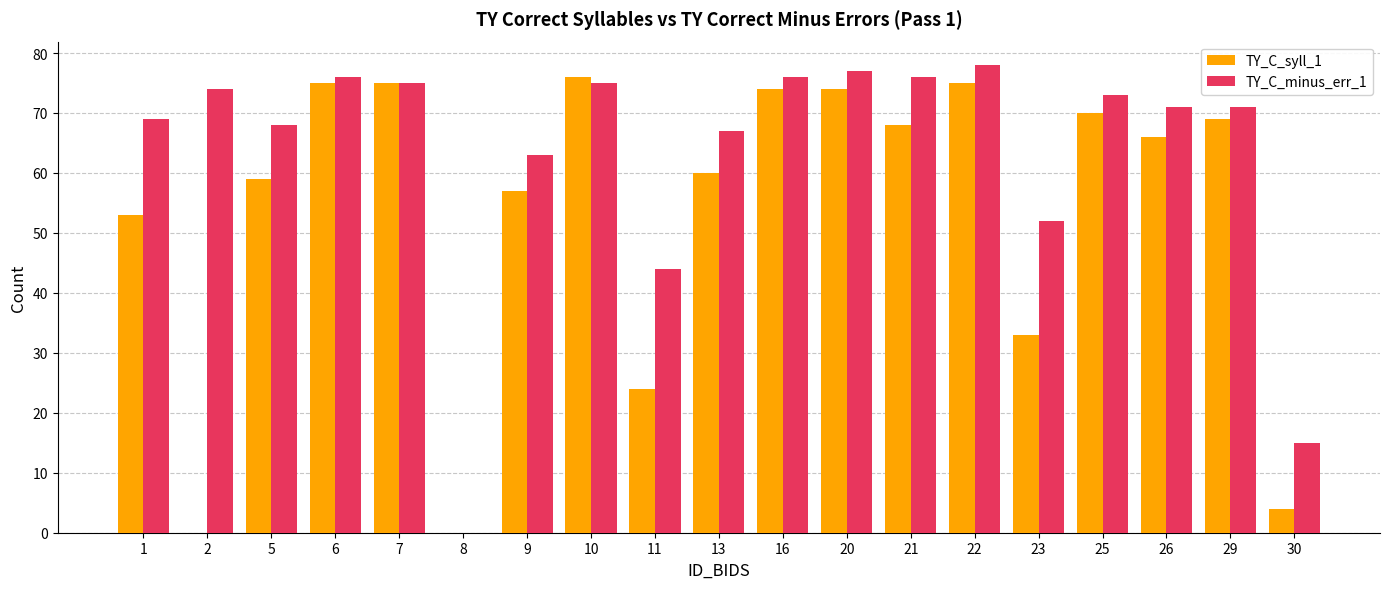

Read the TY_C_minus_err_1 value at 23.

52